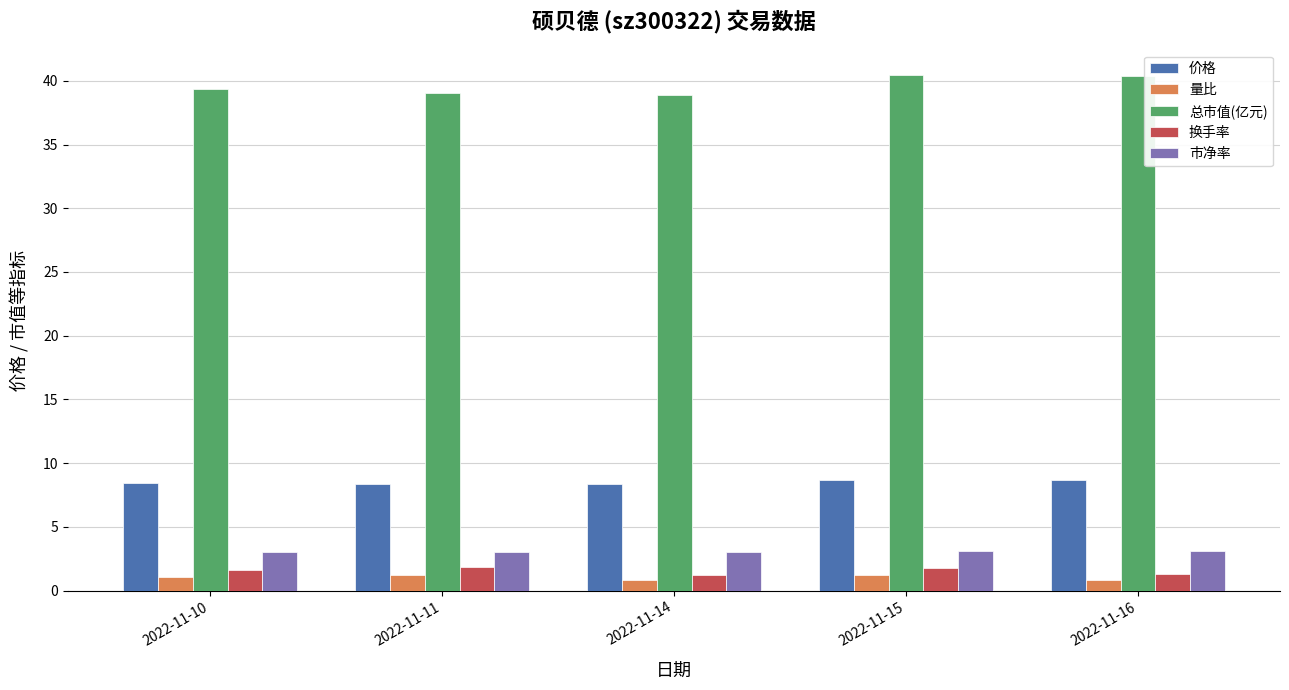

The 市净率 series shows 0.8 at 2022-11-10. True or false?

False